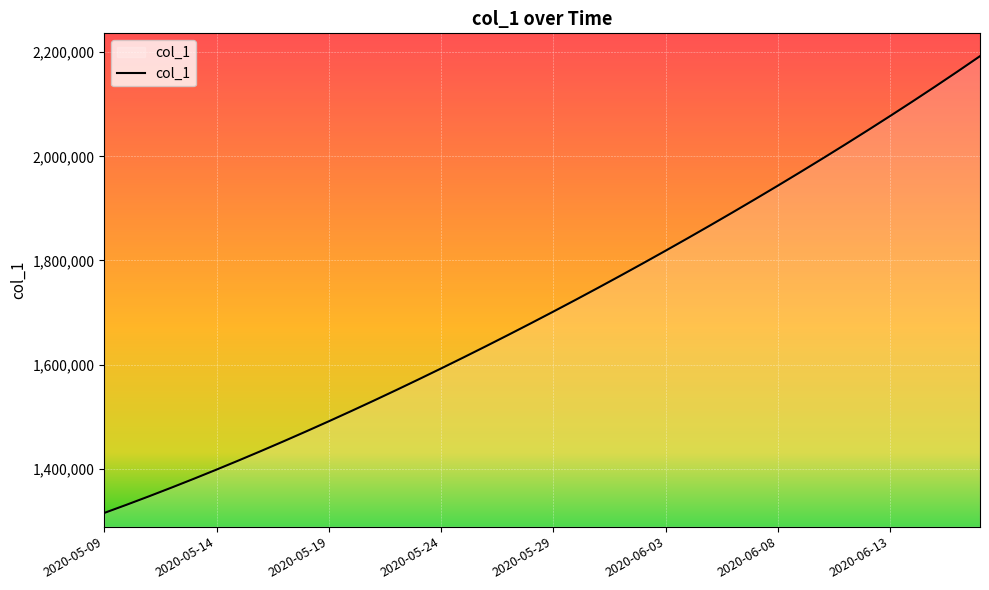

What is the difference between the maximum and minimum values?

877353.2